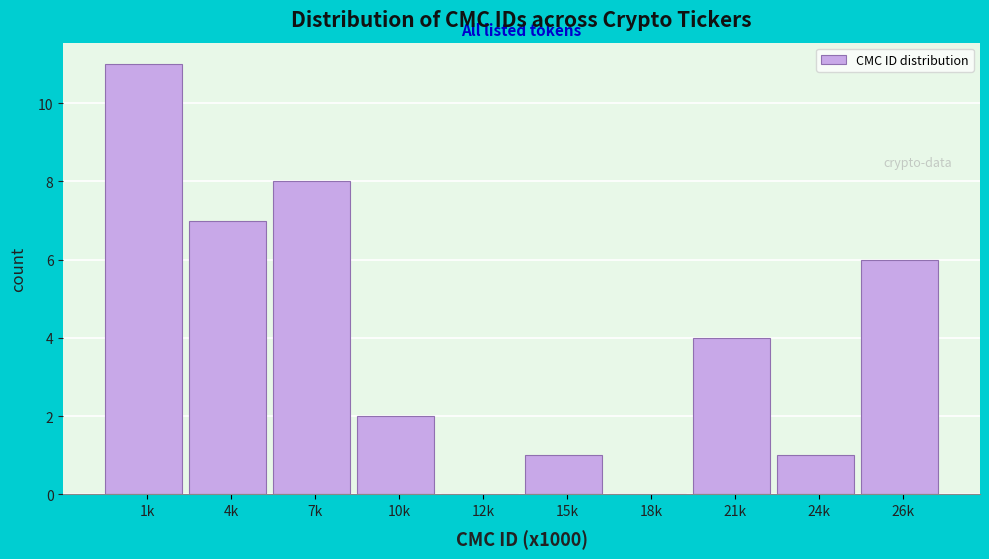

Reading left to right, list all the values displayed in this chart.

1k=11	4k=7	7k=8	10k=2	12k=0	15k=1	18k=0	21k=4	24k=1	26k=6